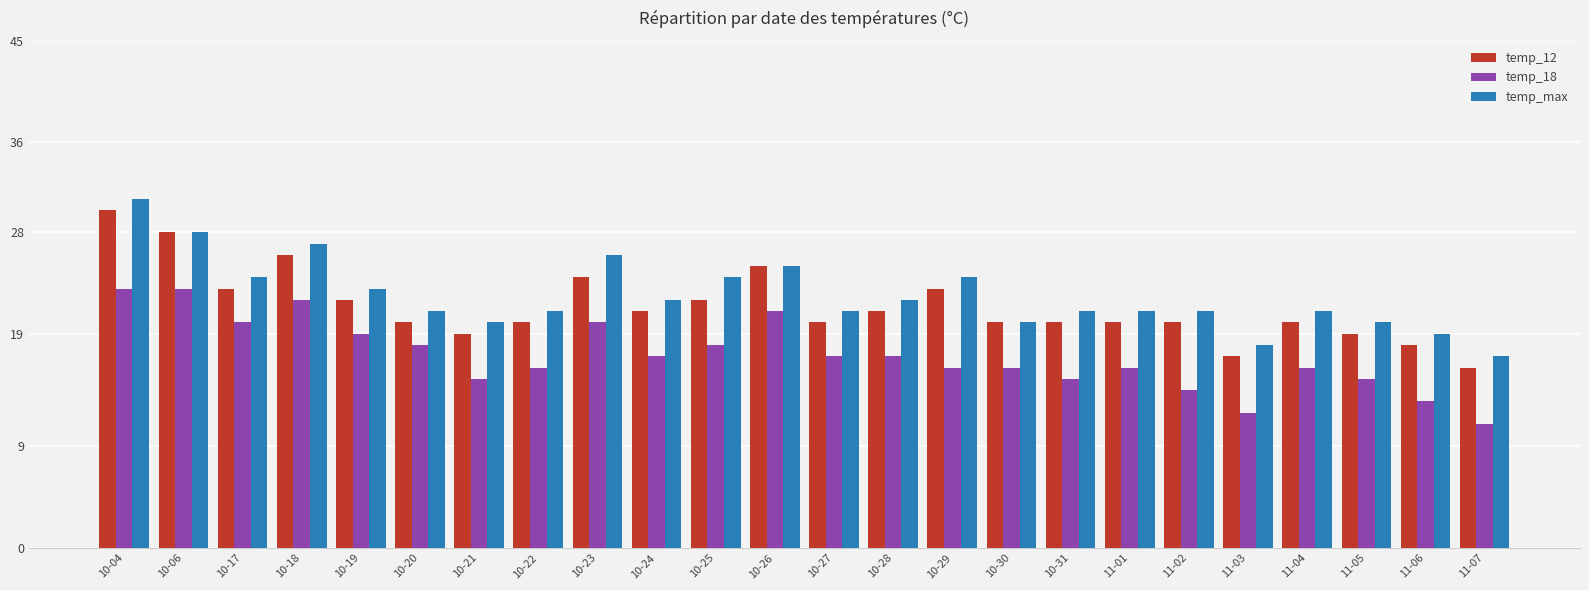

How many groups of bars are there?

24